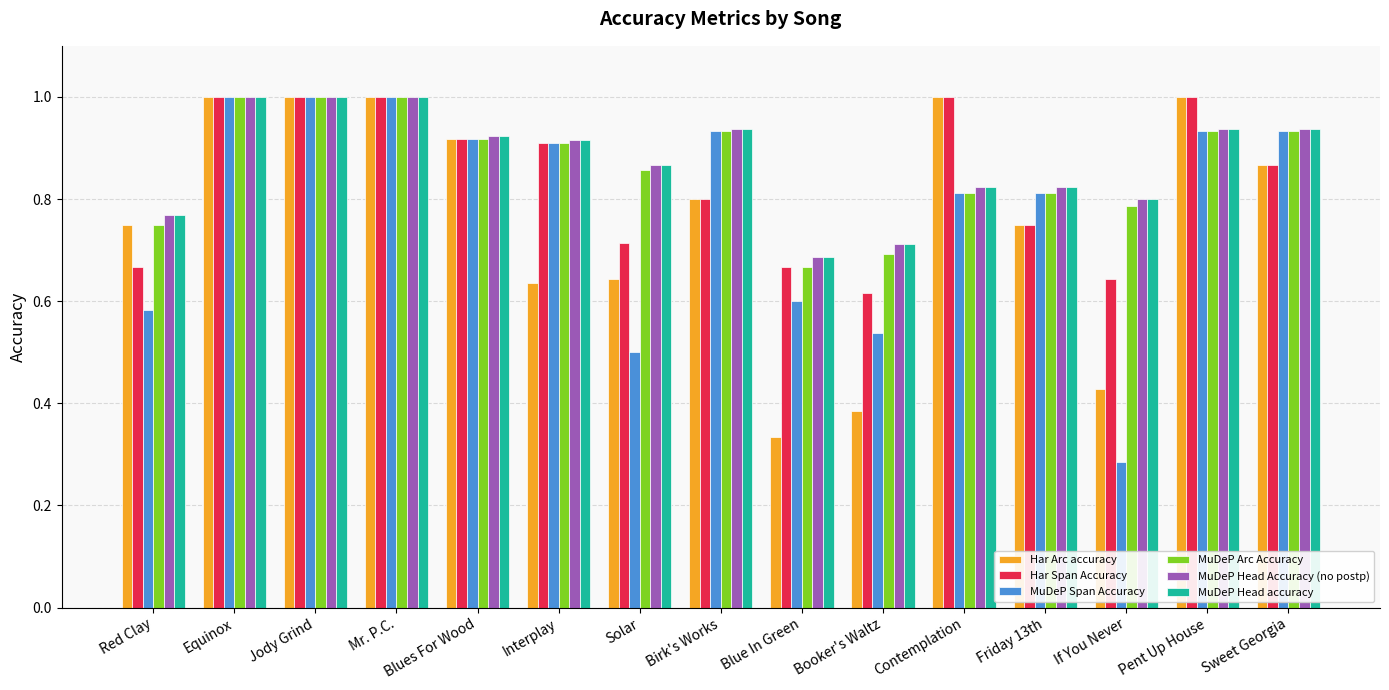

True or false: MuDeP Arc Accuracy has a value of 0.9 at Pent Up House.

True